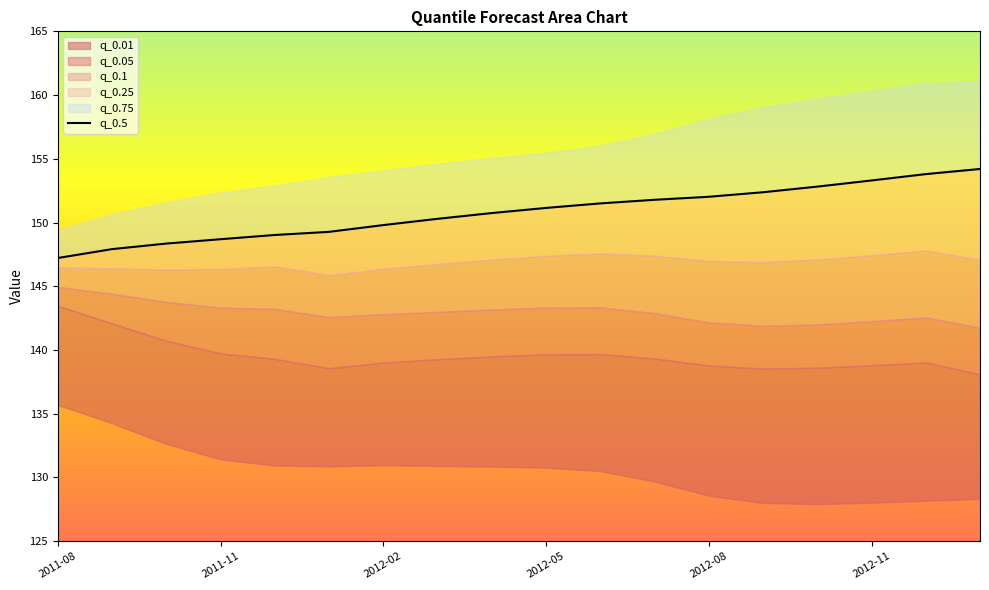

Does the chart display data point markers on the line(s)?

No